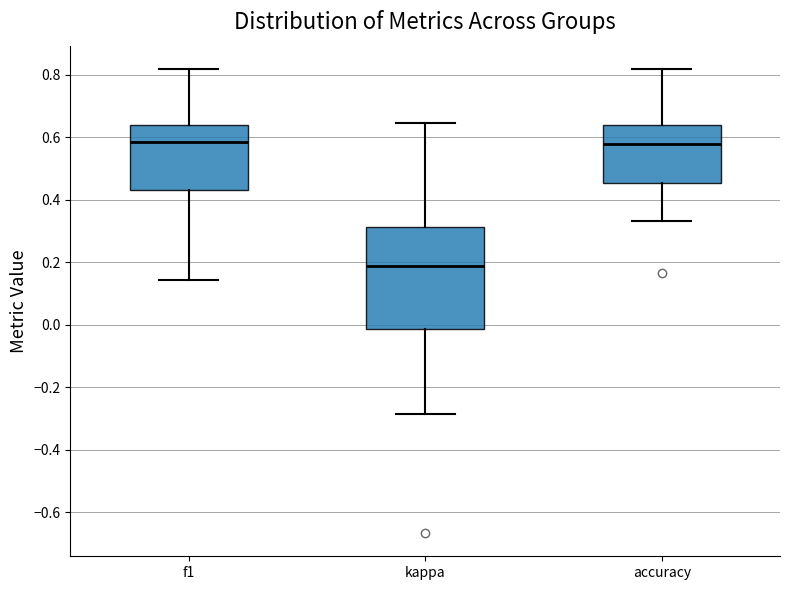

Which box is the tallest, from its lower edge to its upper edge?

kappa